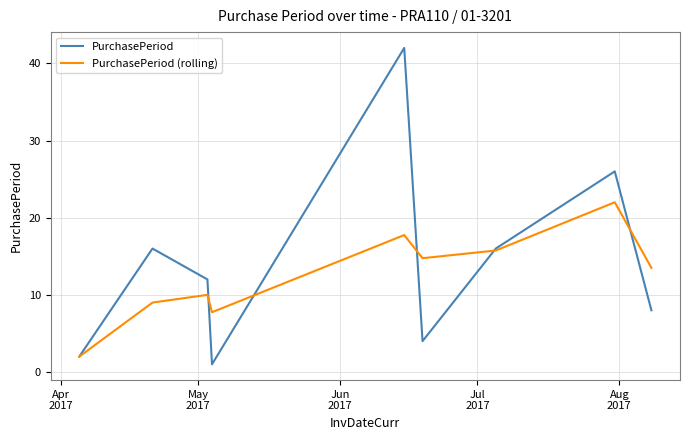

What is the average value of the PurchasePeriod series?

14.1